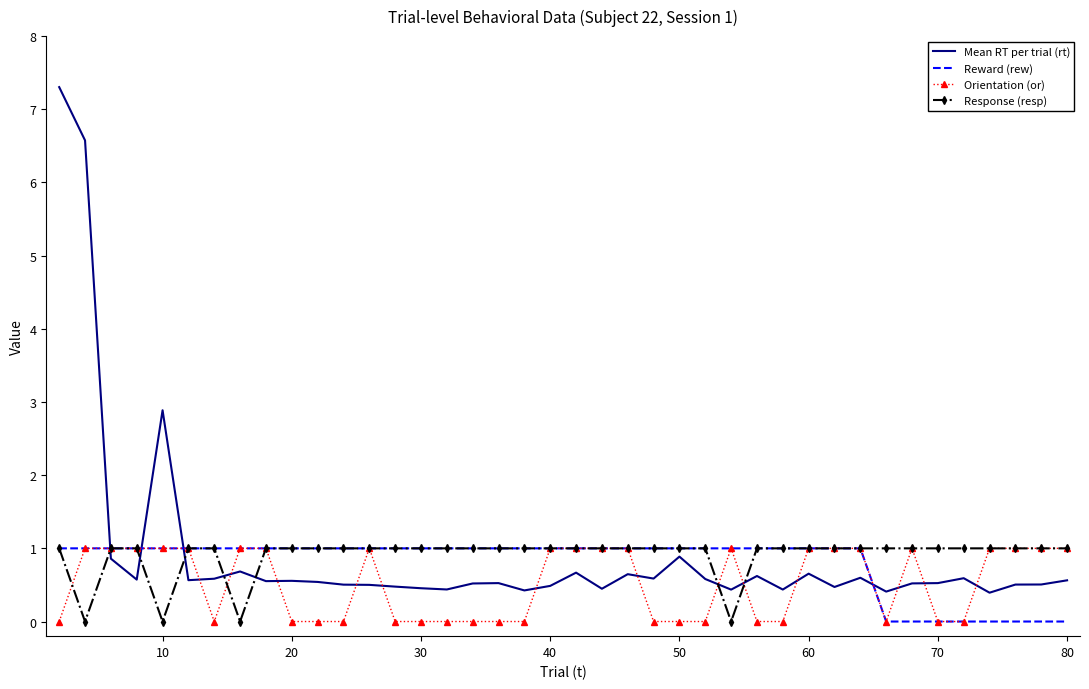

At how many categories does at least one series exceed 0?

40